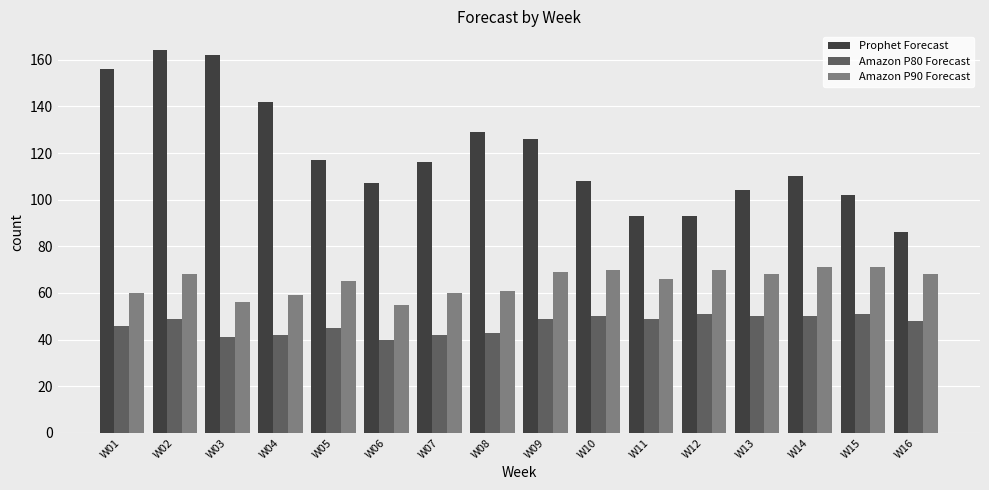

At which label is Prophet Forecast closest to 125?

W09